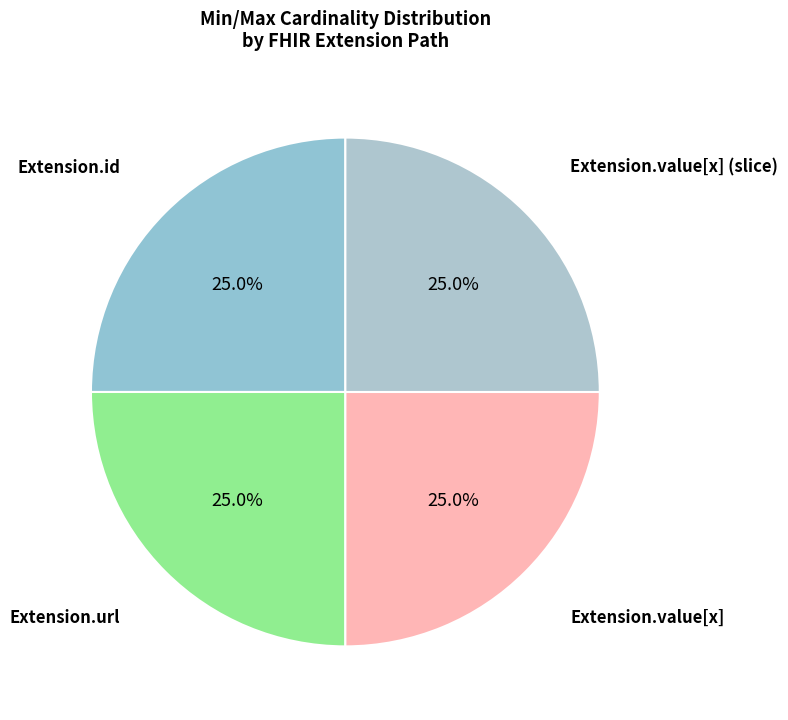

Which slice is the largest?

Extension.url